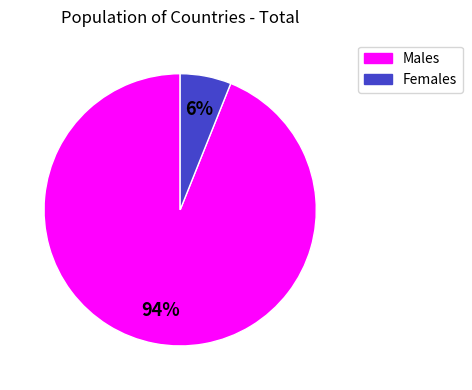

Does any single category account for the majority?

Yes